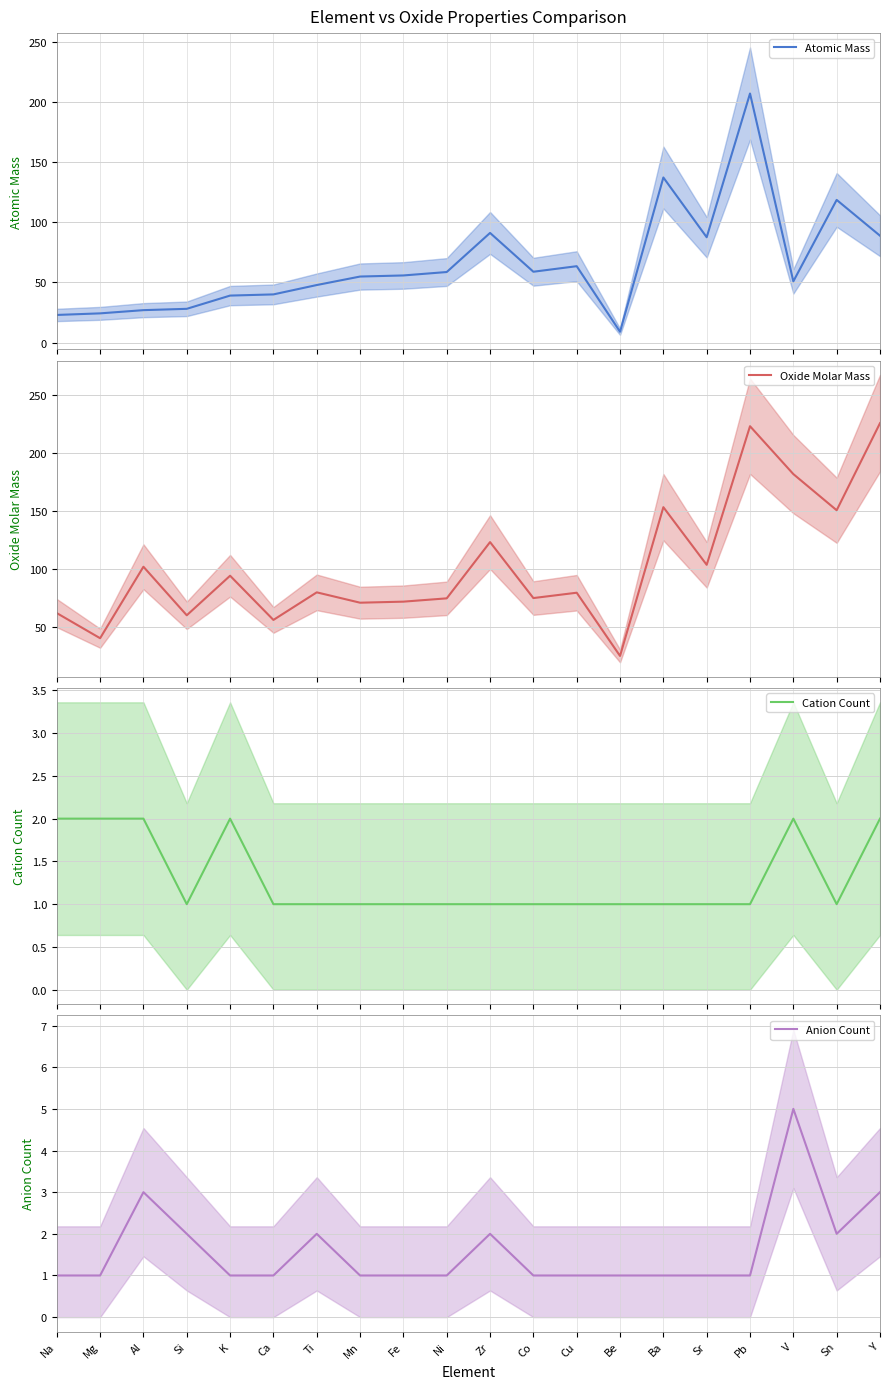

True or false: Anion Count has a value of 1.8 at Cu.

False